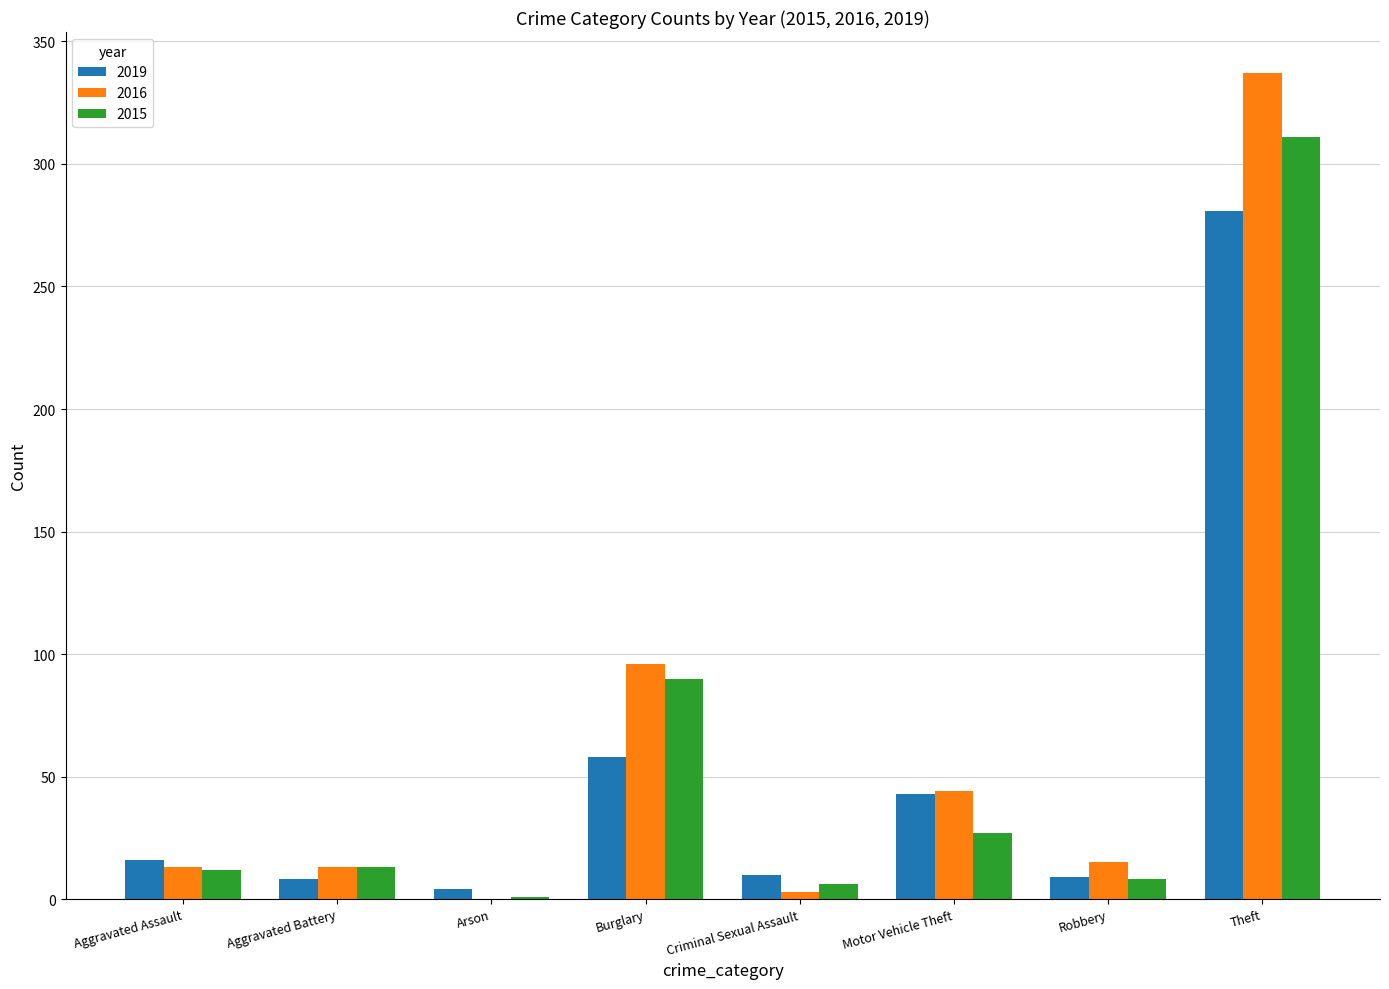

Does the chart contain stacked bars?

No